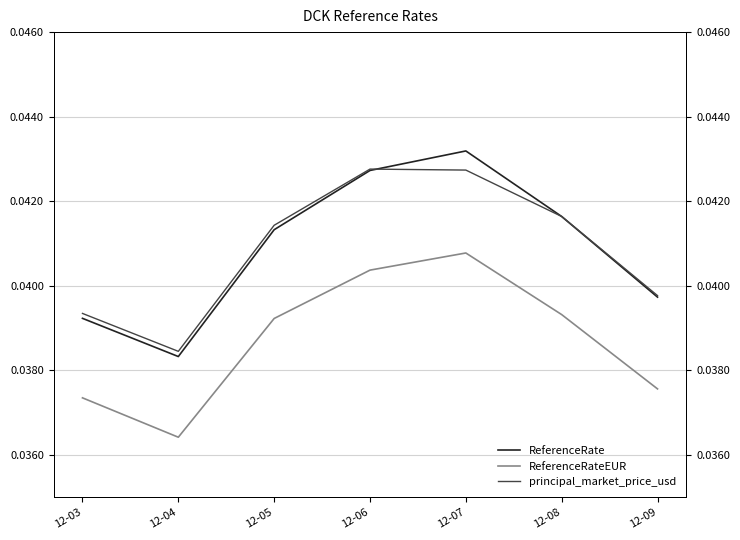

The value of principal_market_price_usd at 12-07 is 0.0. True or false?

False